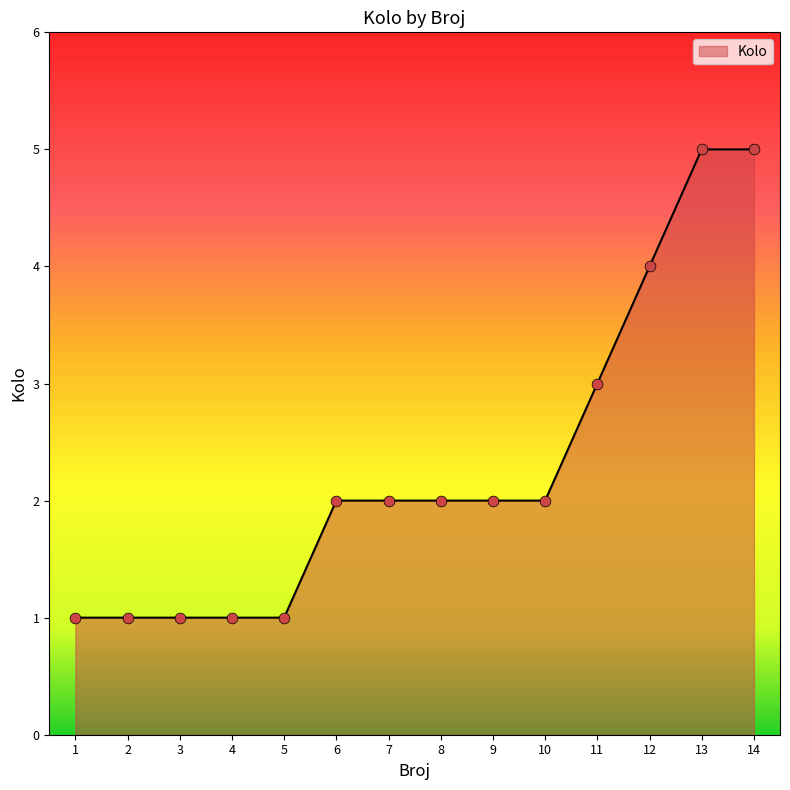

What is the change in value from 3 to 7?

+1